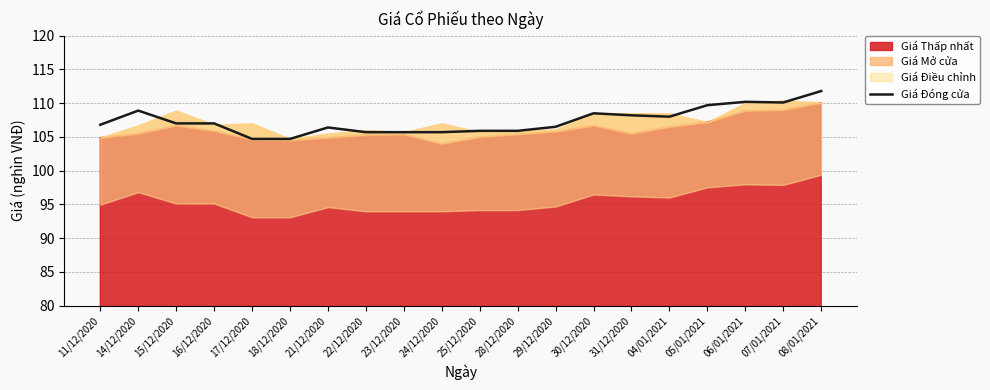

Which has a higher value, 30/12/2020 or 31/12/2020?

30/12/2020